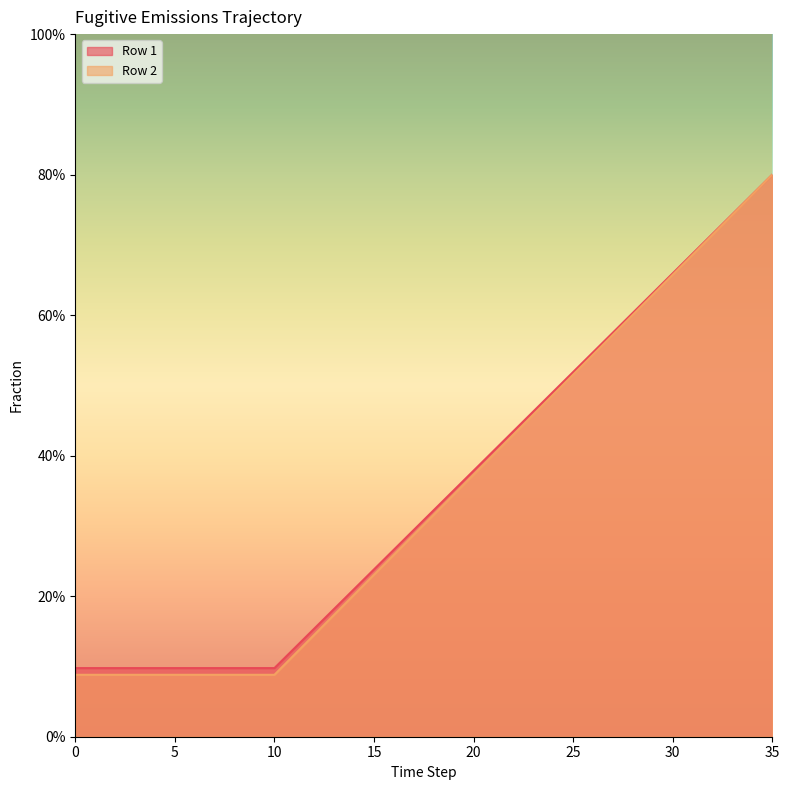

True or false: Row 1 and Row 2 intersect in this chart.

False